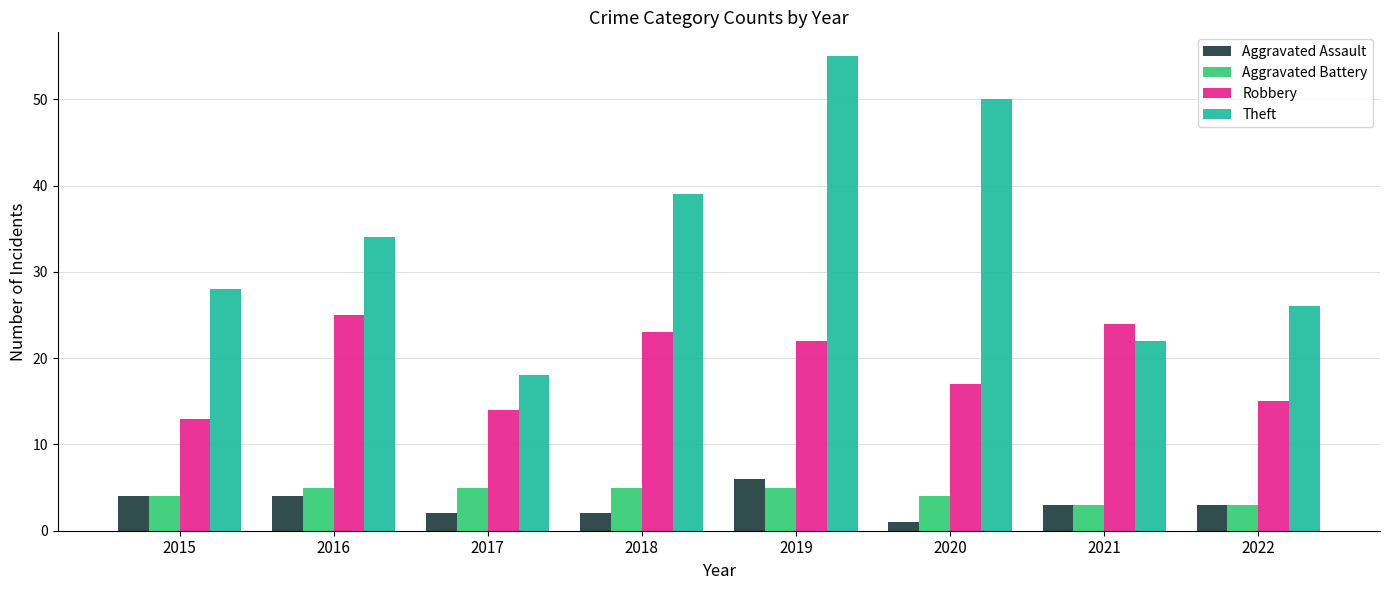

What is the value of the Robbery bar at the 6th from the left?

17